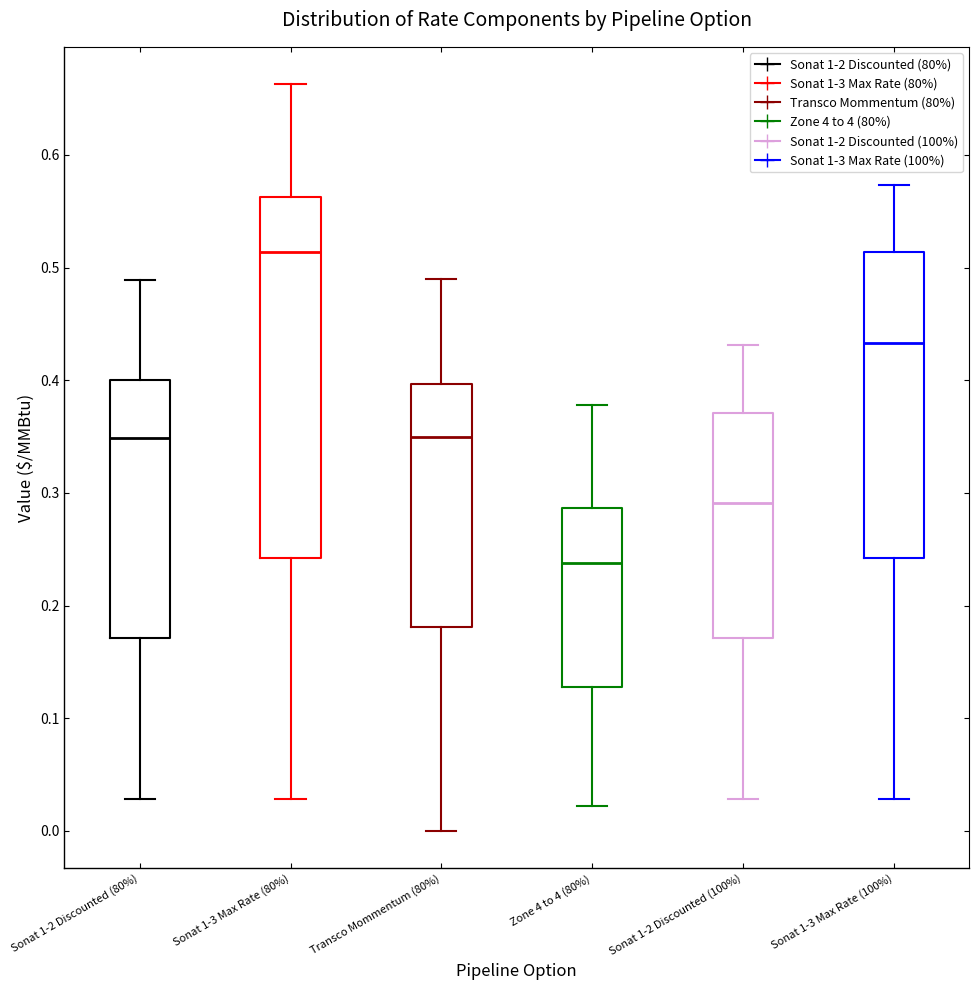

Comparing the boxes themselves (not the whiskers), which one is the tallest?

Sonat 1-3 Max Rate (80%)